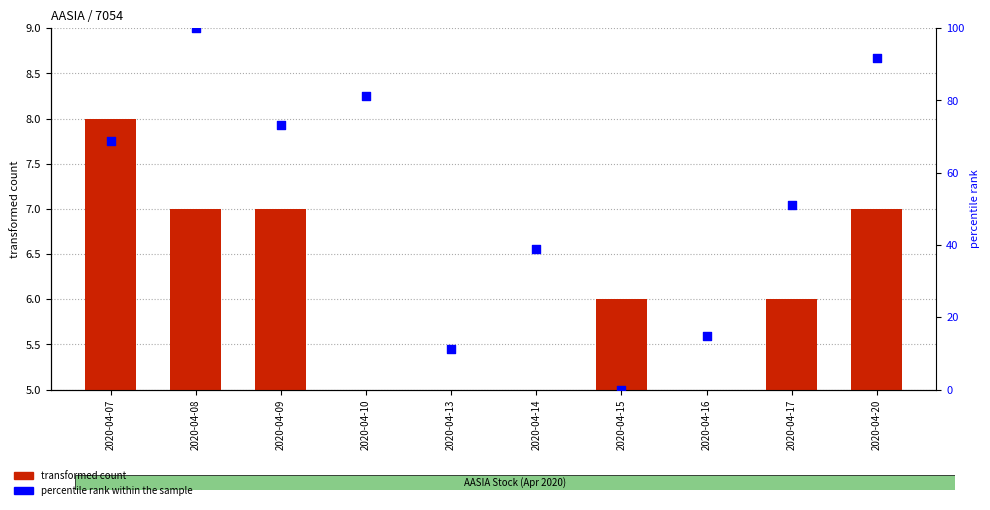

Is the value of transformed count at 2020-04-10 greater than the value of percentile rank within the sample at 2020-04-14?

No